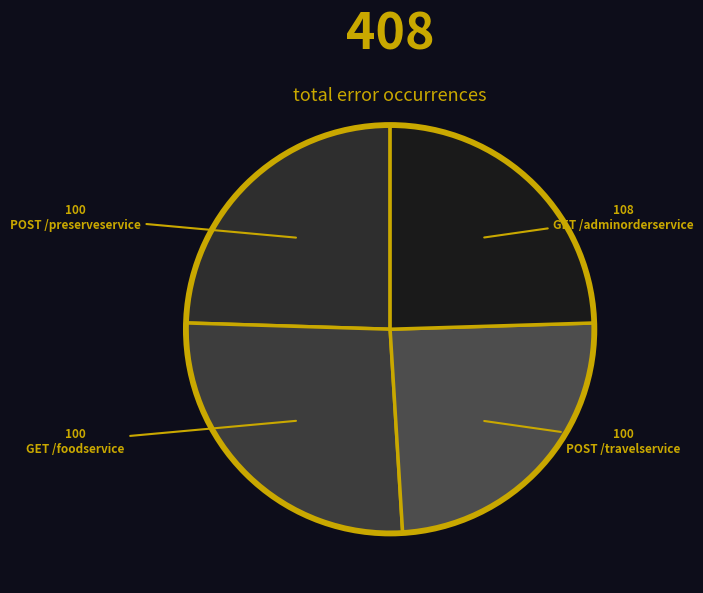

Does any single category account for the majority?

No